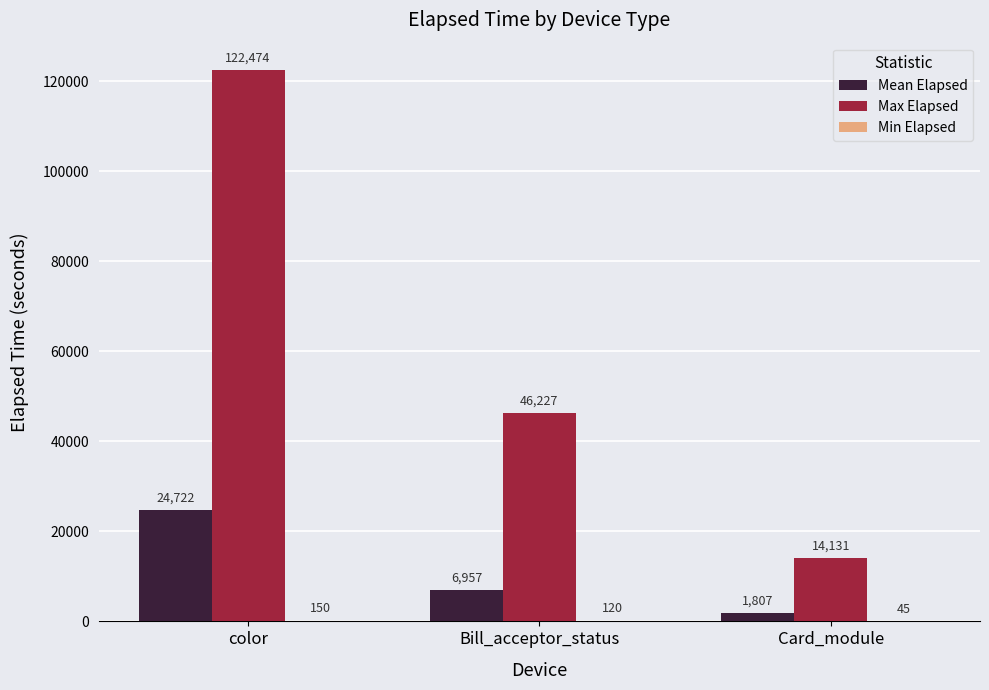

What is the sum of the Mean Elapsed values at color and Card_module?

26529